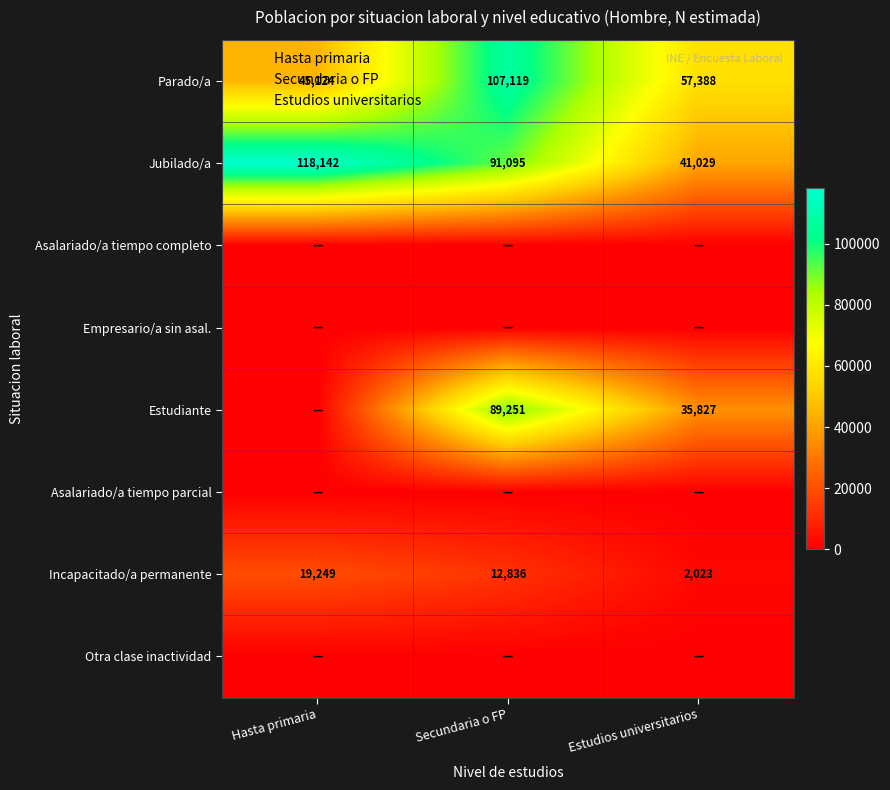

Count the Jubilado/a values in the range 41029 to 118142.

3